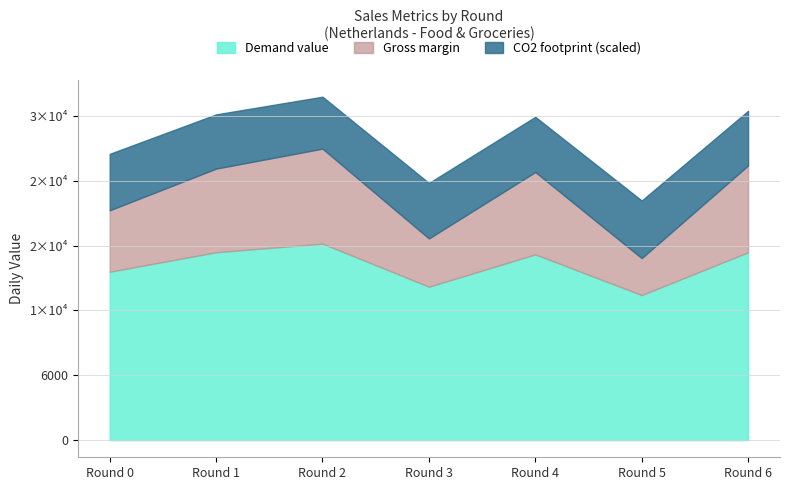

List the series in order of their overall mean, lowest first.

CO2 footprint, Gross margin, Demand value